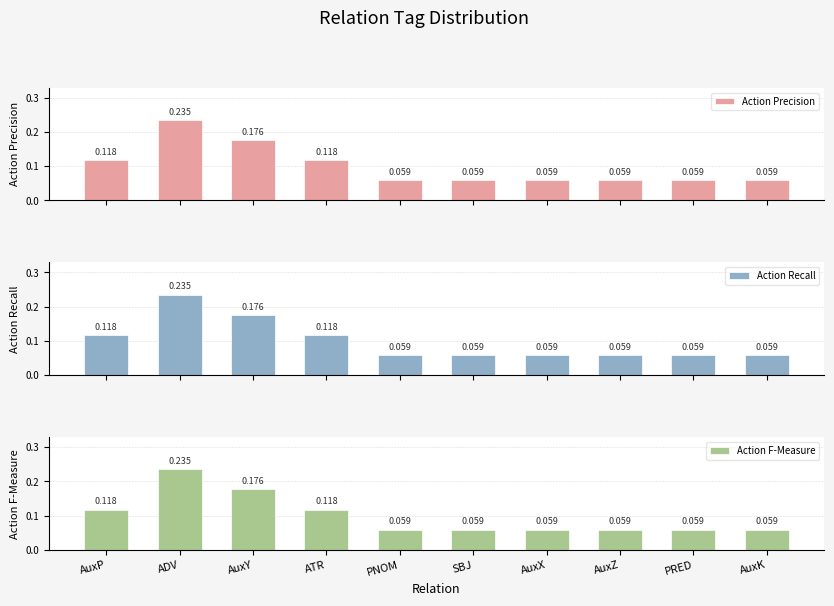

Reading left to right, list all the values displayed in this chart.

Action Precision: 0.1	0.2	0.2	0.1	0.1	0.1	0.1	0.1	0.1	0.1
Action Recall: 0.1	0.2	0.2	0.1	0.1	0.1	0.1	0.1	0.1	0.1
Action F-Measure: 0.1	0.2	0.2	0.1	0.1	0.1	0.1	0.1	0.1	0.1